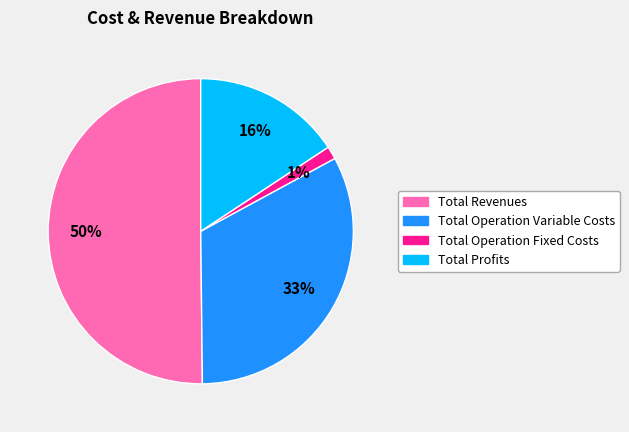

To the nearest percent, what is the average slice percentage?

25%